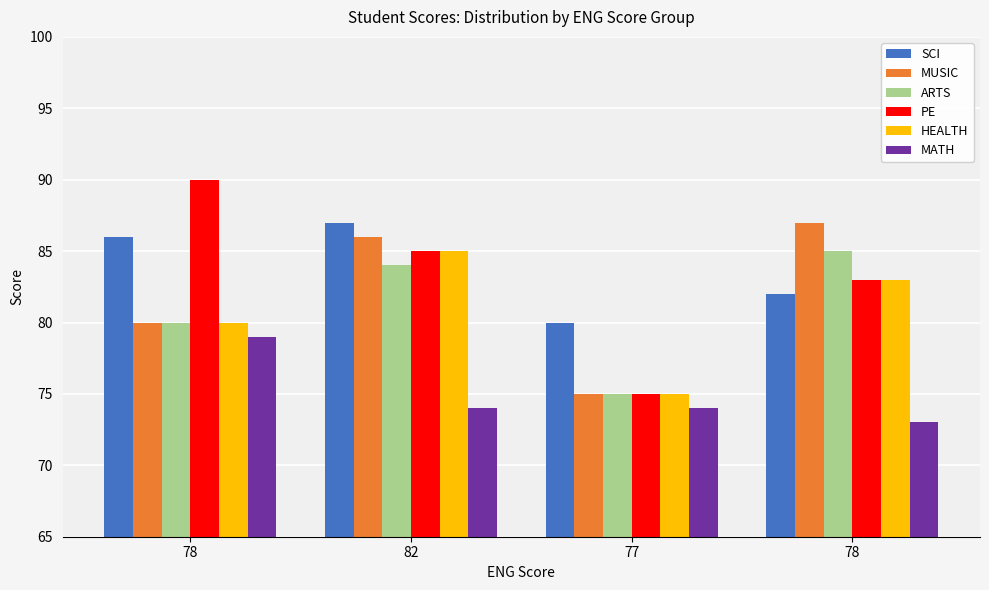

Rank the series at 78 from highest to lowest value.

PE, SCI, MUSIC, ARTS, HEALTH, MATH